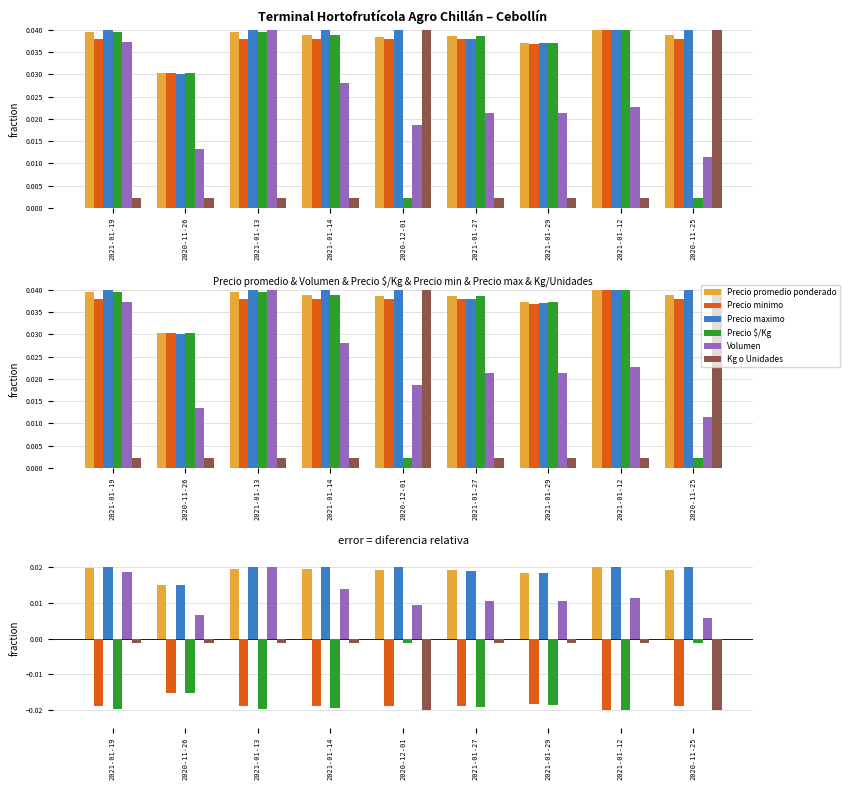

Does the chart contain any negative values?

Yes